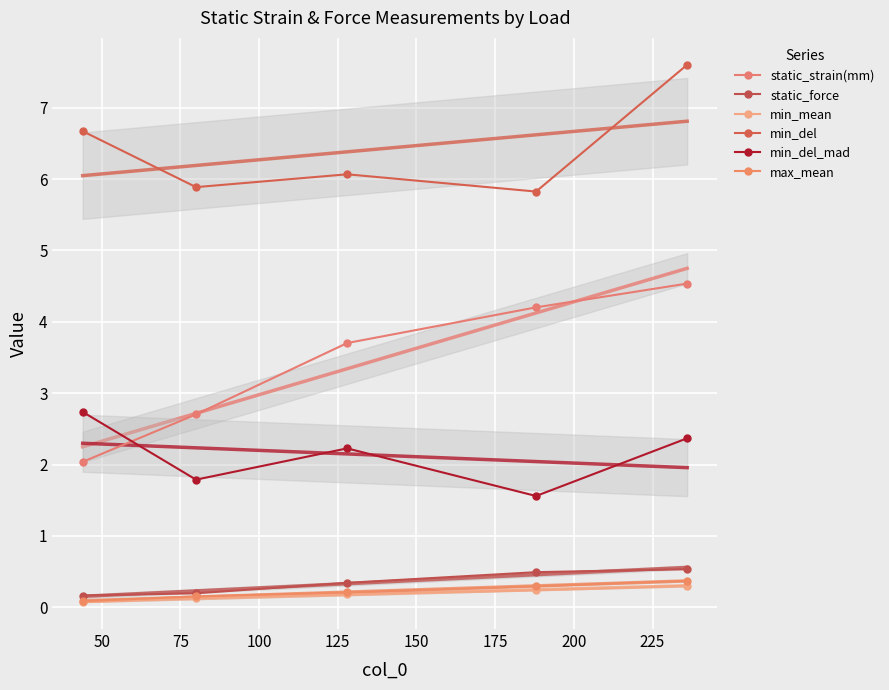

True or false: min_mean and static_force intersect in this chart.

False